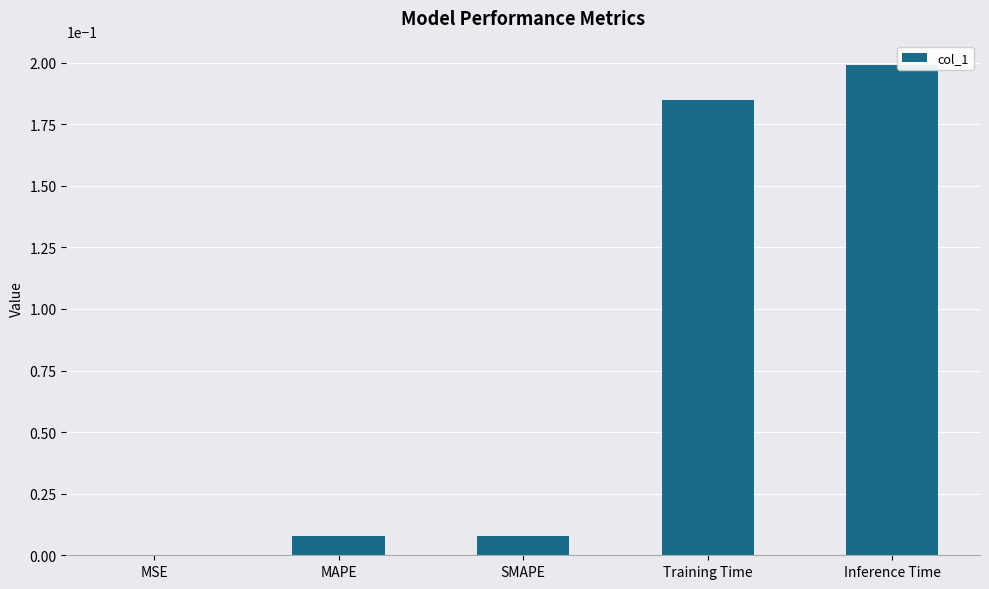

What is the sum of all values?

0.4